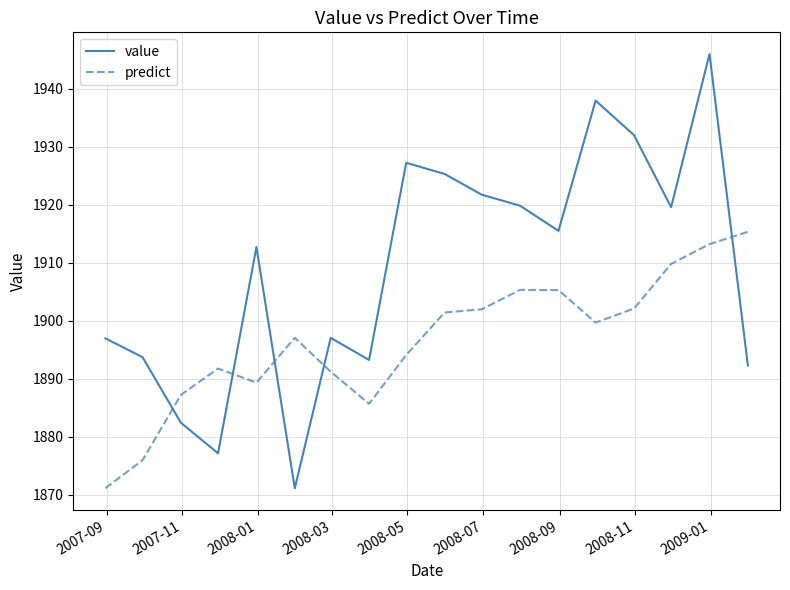

How many series are shown in this chart?

2